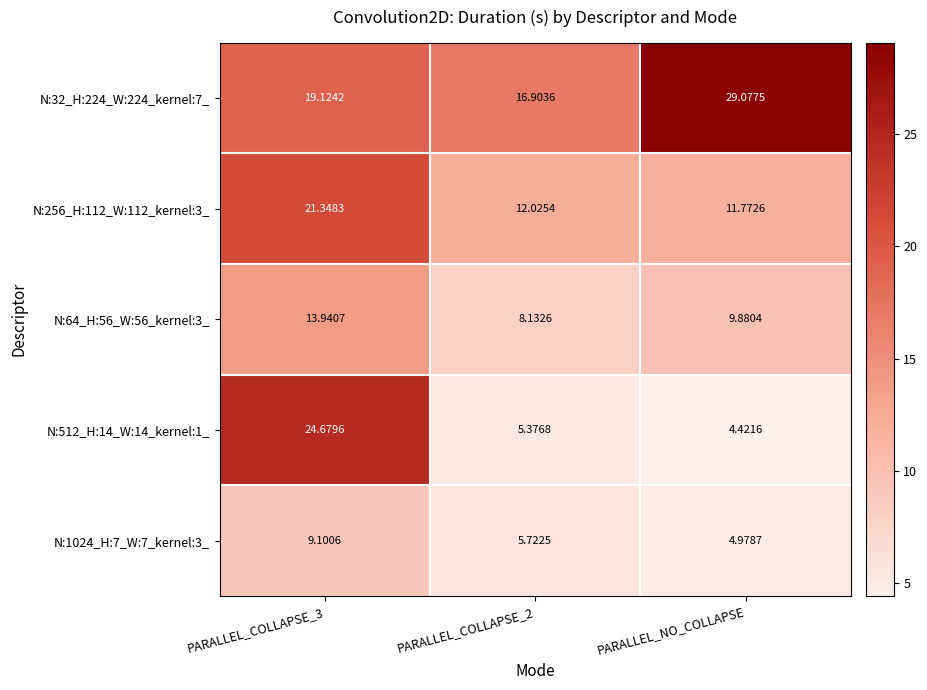

Which label corresponds to the smallest value in the chart?

PARALLEL_NO_COLLAPSE